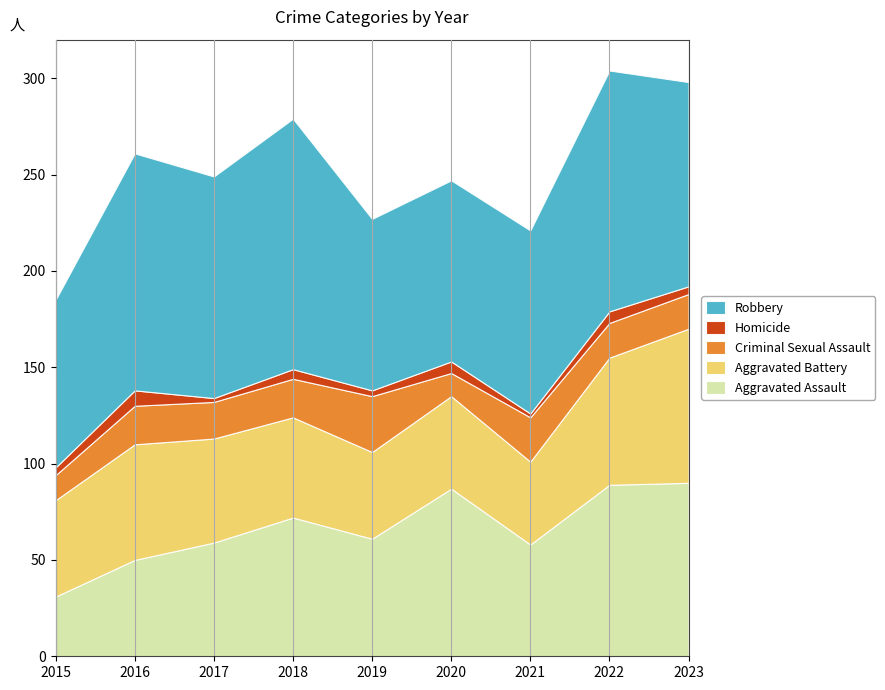

How many Homicide values are between 3 and 6?

6